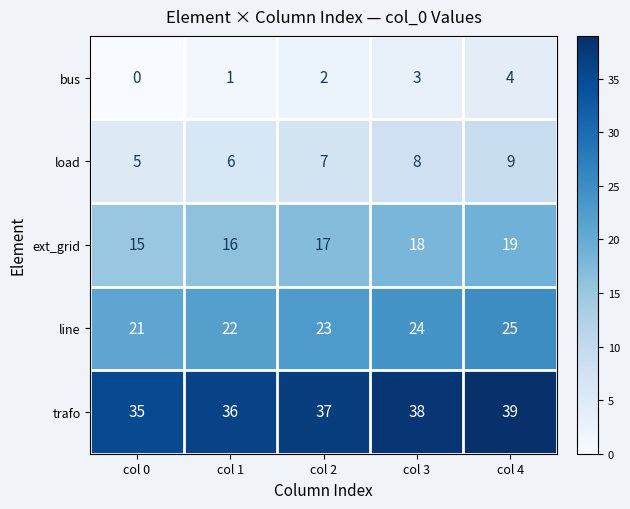

Reading left to right, transcribe all the data shown in this chart.

bus: 0	1	2	3	4
load: 5	6	7	8	9
ext_grid: 15	16	17	18	19
line: 21	22	23	24	25
trafo: 35	36	37	38	39